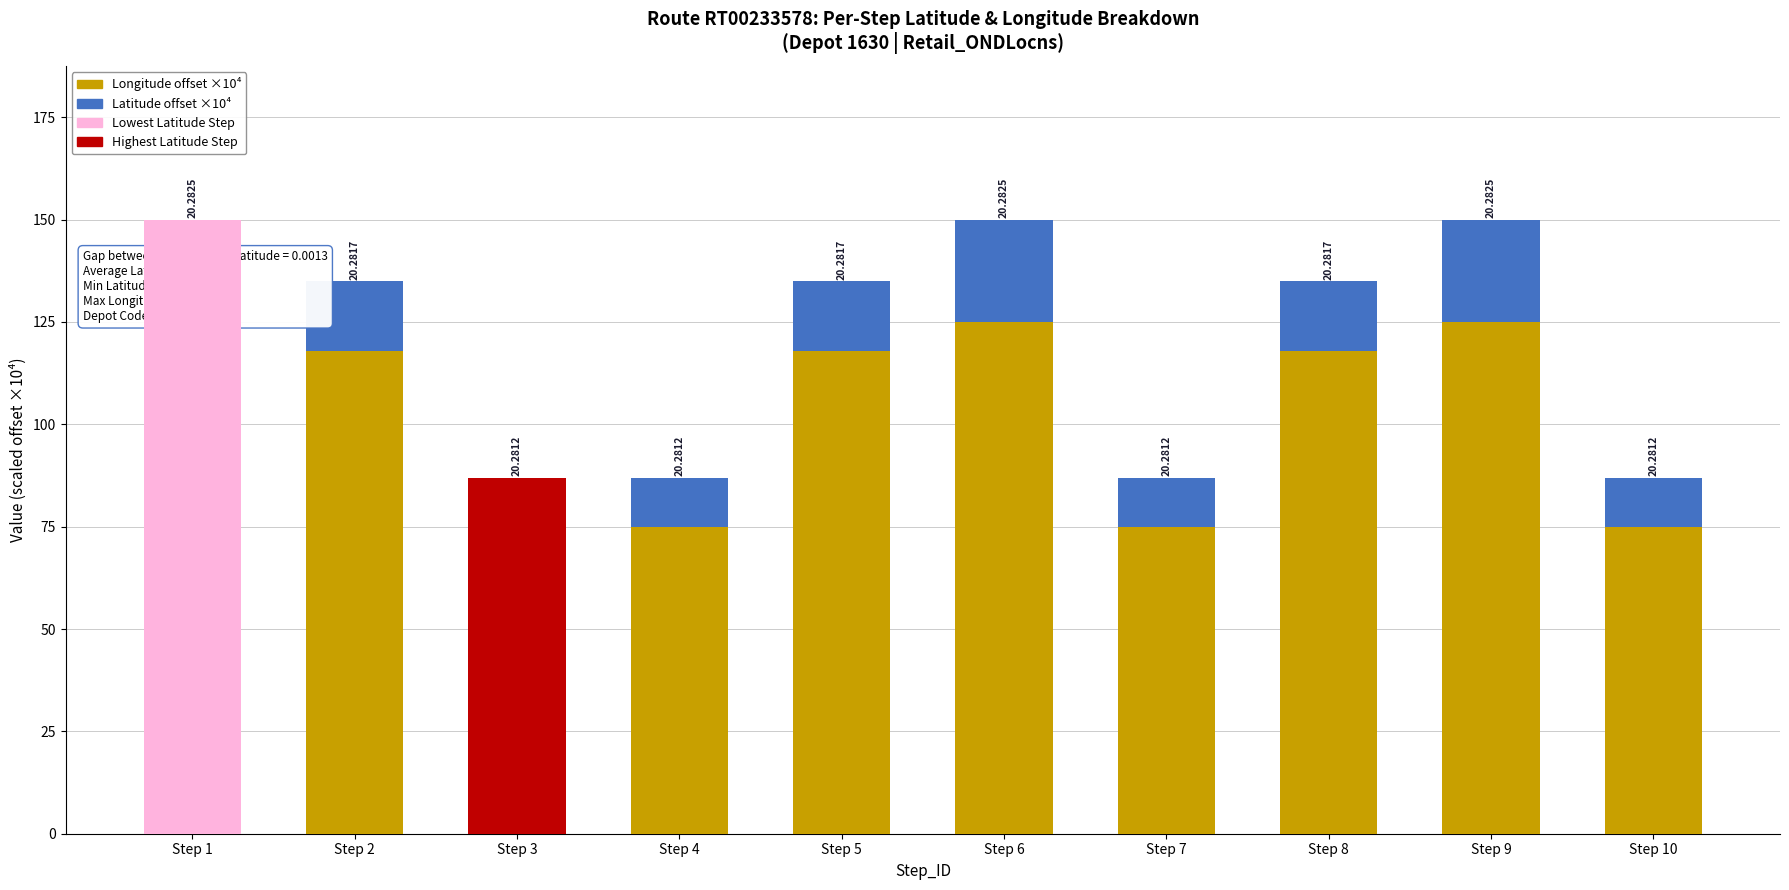

Rank the series at Step 1 from highest to lowest value.

Longitude (offset ×10⁴), Latitude (offset ×10⁴)